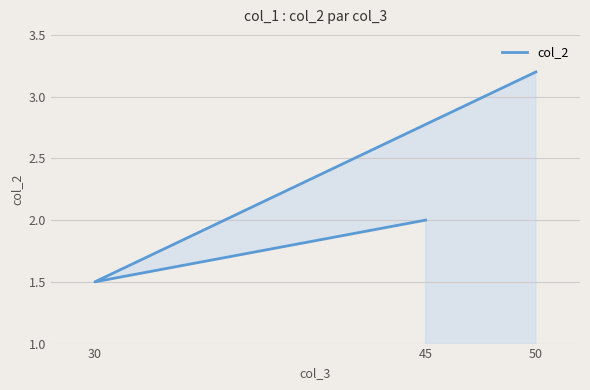

Does the chart display data point markers on the line(s)?

No